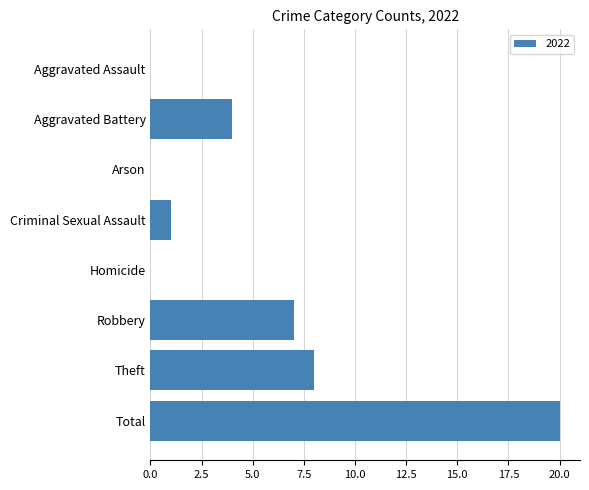

What is the change in value from Criminal Sexual Assault to Total?

+19